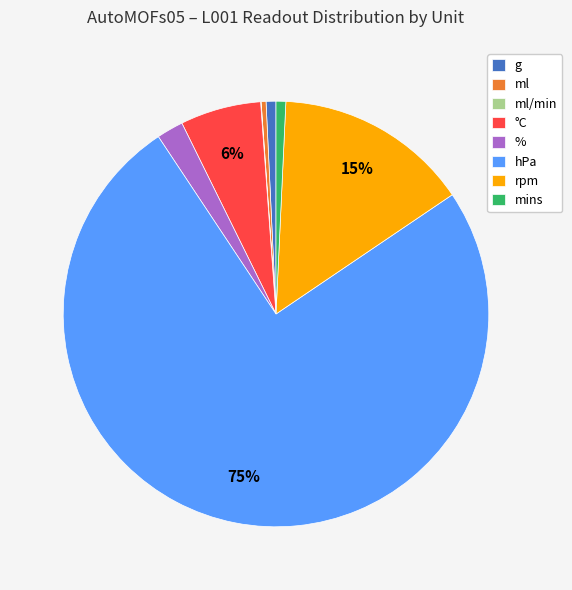

Which category accounts for the majority?

hPa